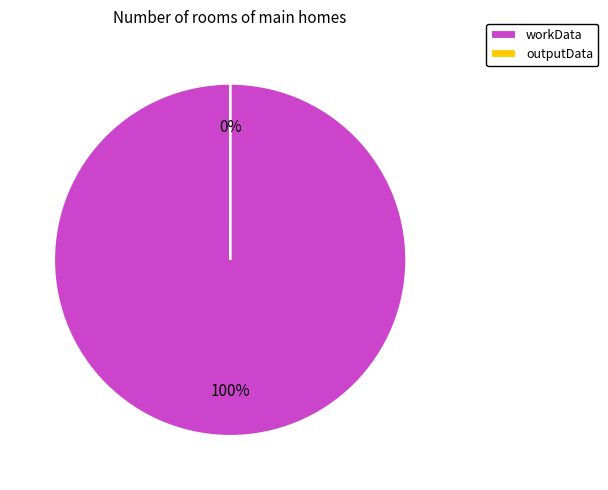

Count the number of slices in the pie.

2